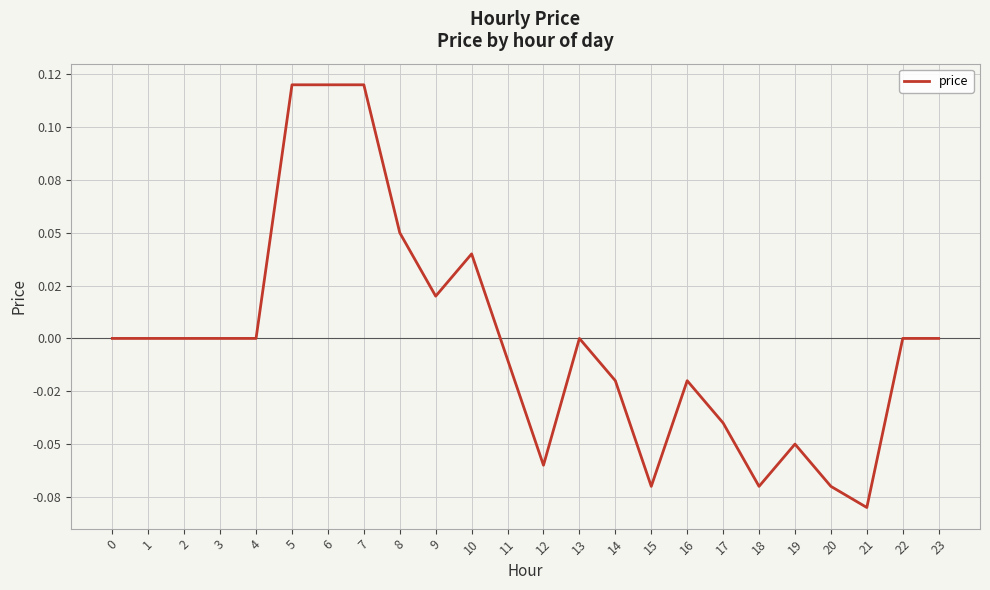

Does the chart display data point markers on the line(s)?

No